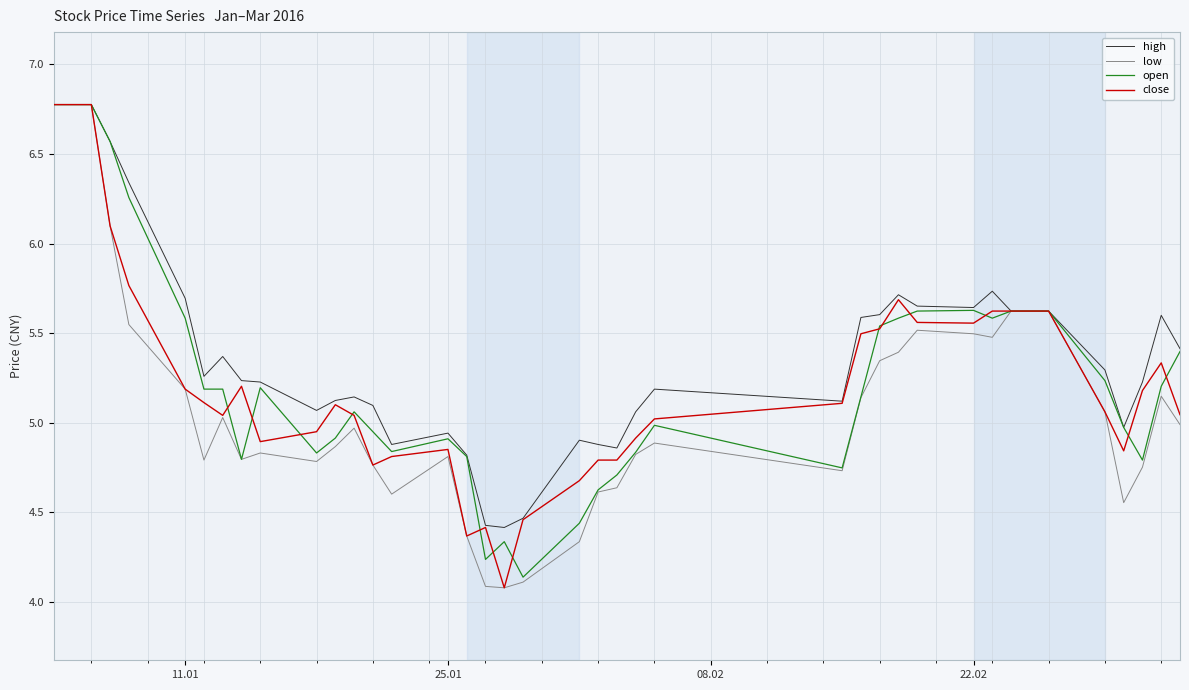

Which series has the largest total across all categories?

high